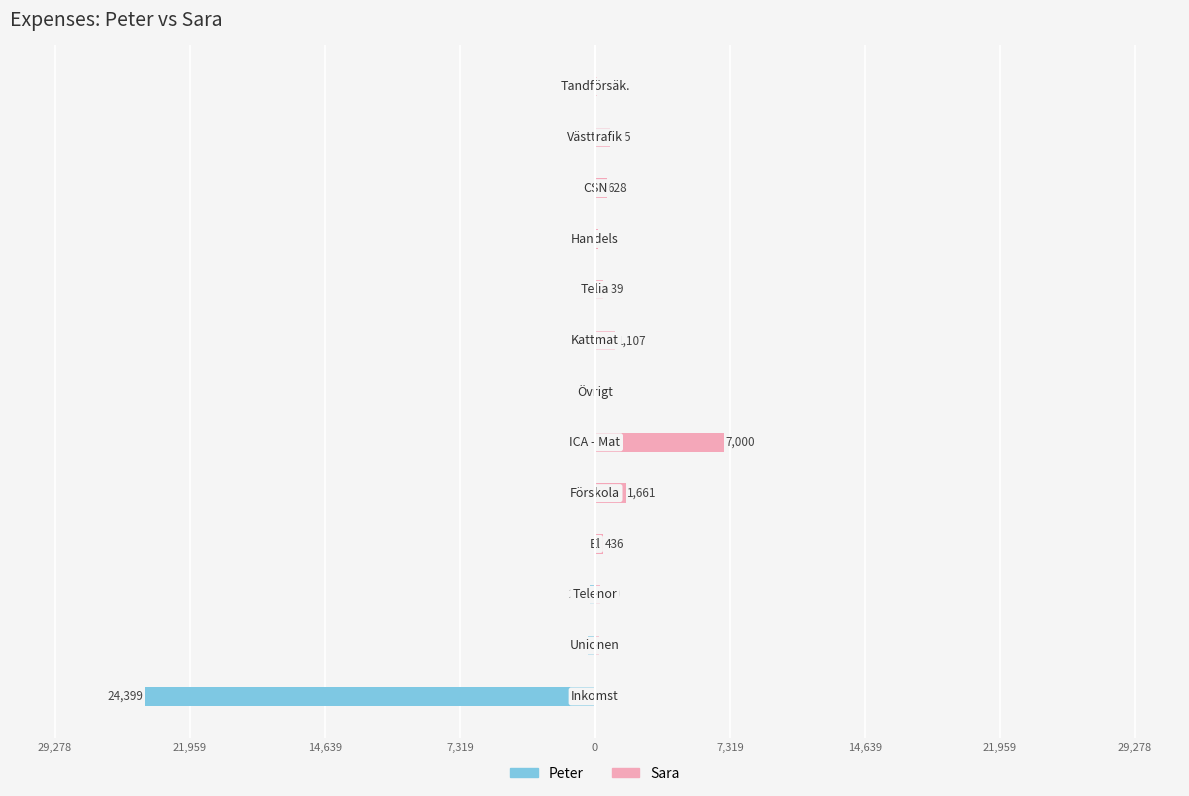

Are the bars horizontal?

Yes